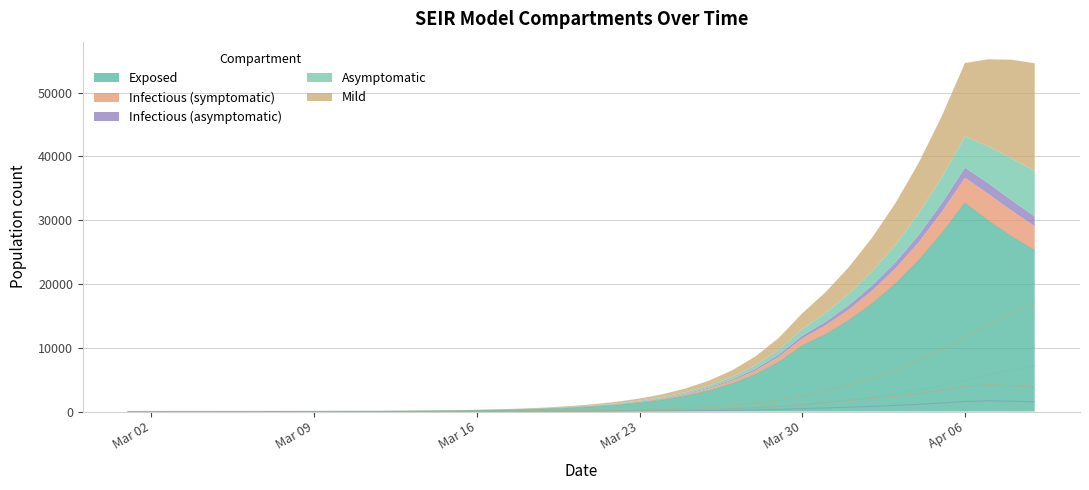

What is the difference between the second highest and minimum values in the Asymptomatic series?

6550.4